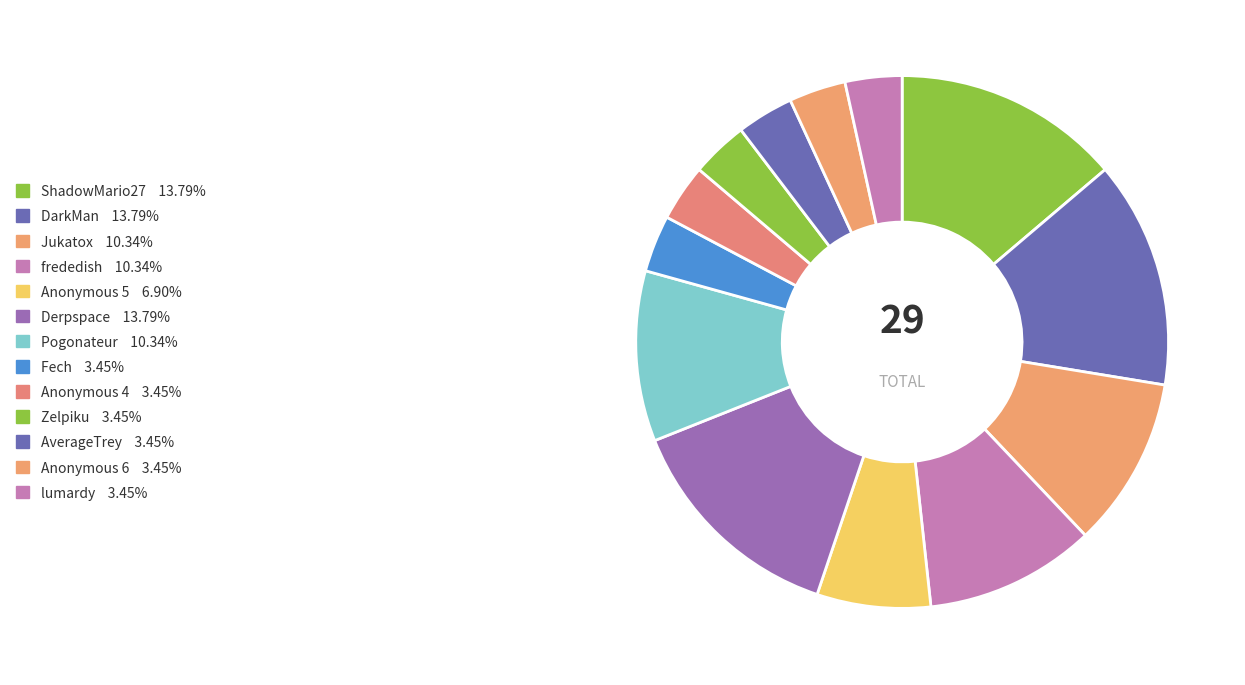

Is it true that AverageTrey is 1% of the pie?

False